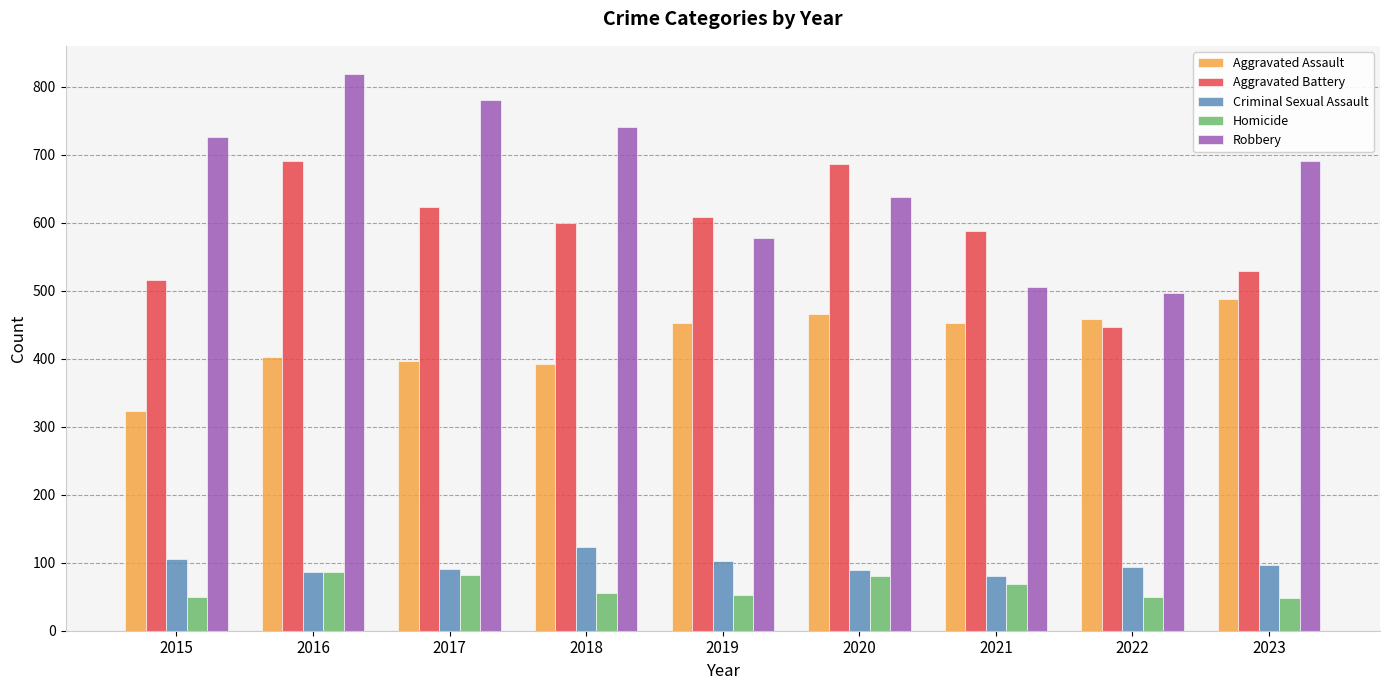

At which category is the sum across all series the highest?

2016